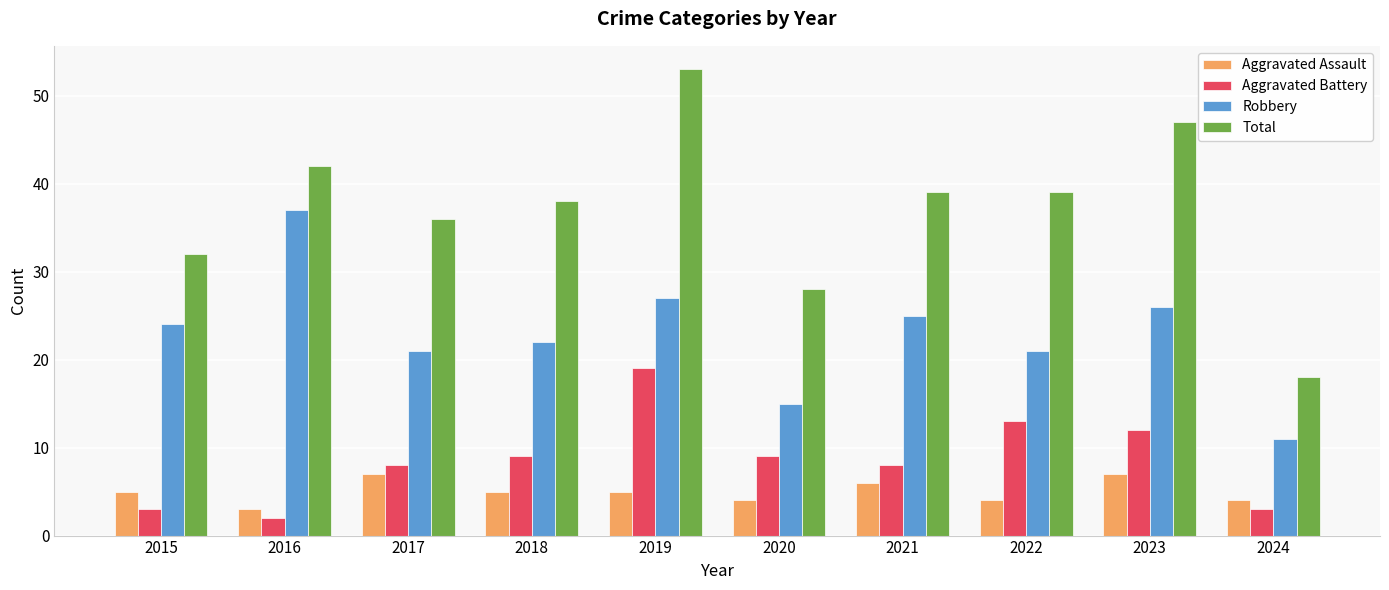

What is the average value of the Aggravated Assault series?

5